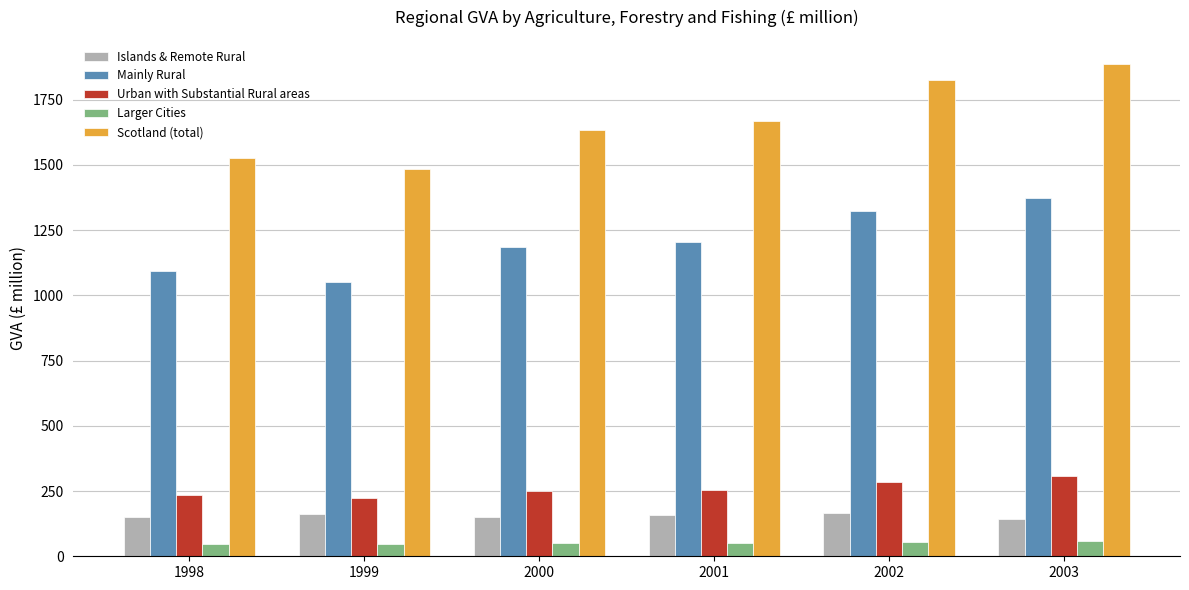

What is the approximate value of Islands & Remote Rural at 1998?

150